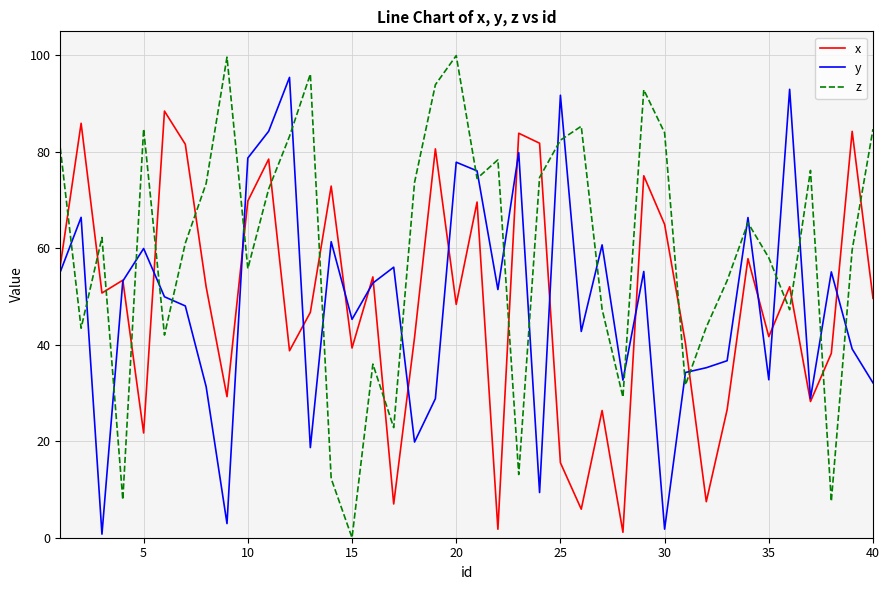

True or false: y has more than 2 interior local peaks.

True